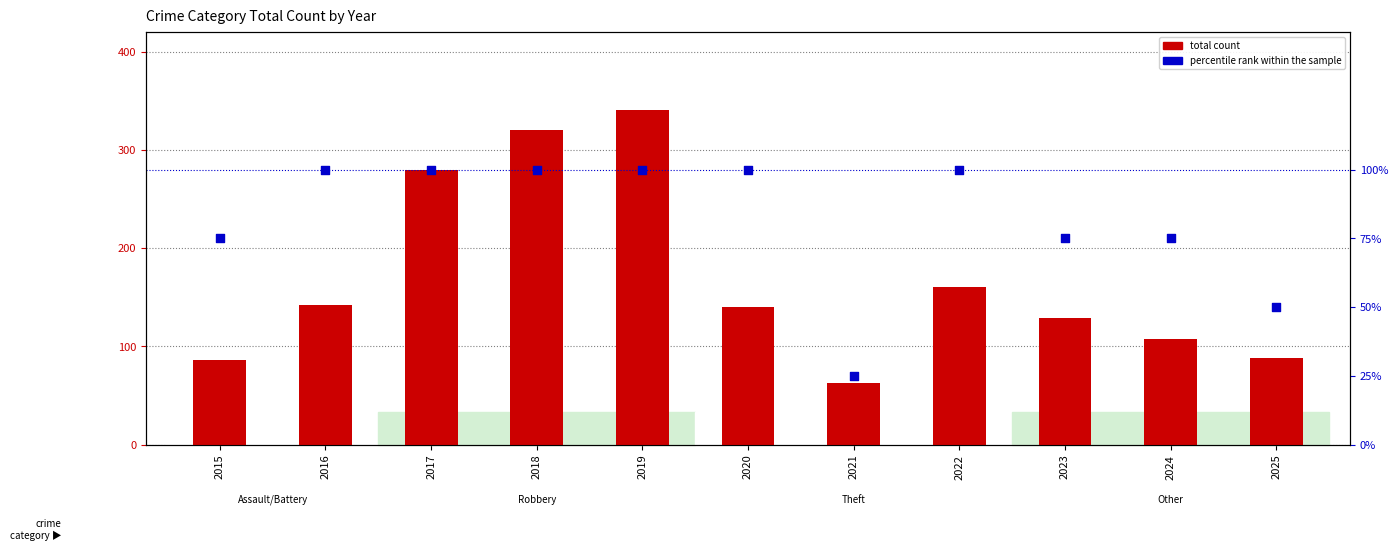

Is the value of percentile rank within the sample at 2020 greater than the value of total count at 2024?

No